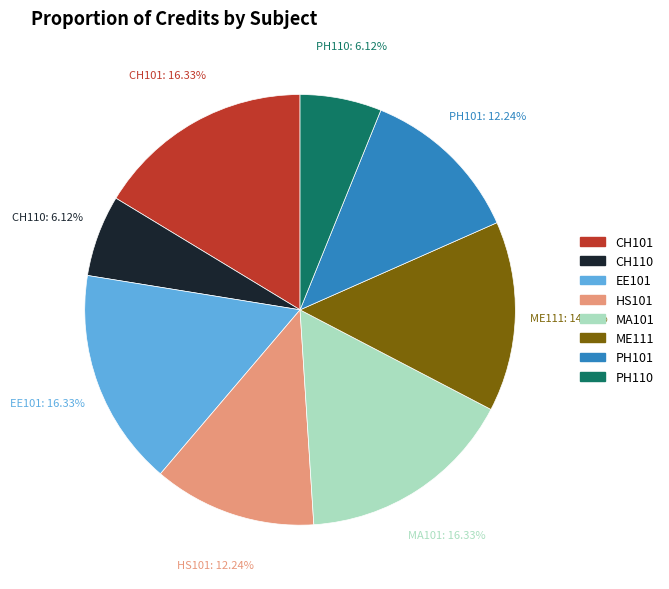

Is MA101 the majority of the pie?

No